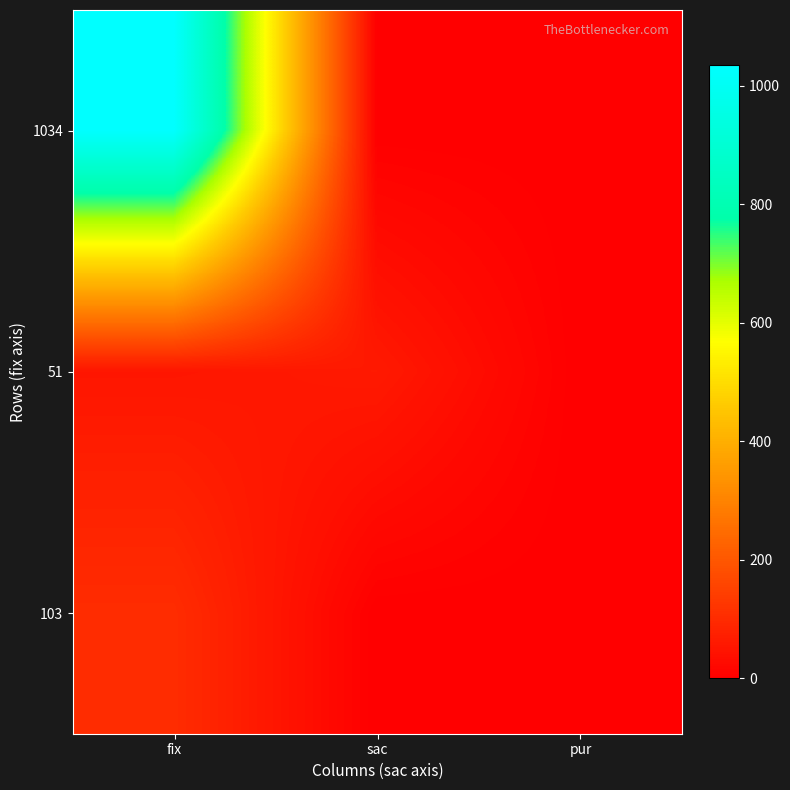

List the series in order of their peak value, lowest first.

51, 103, 1034